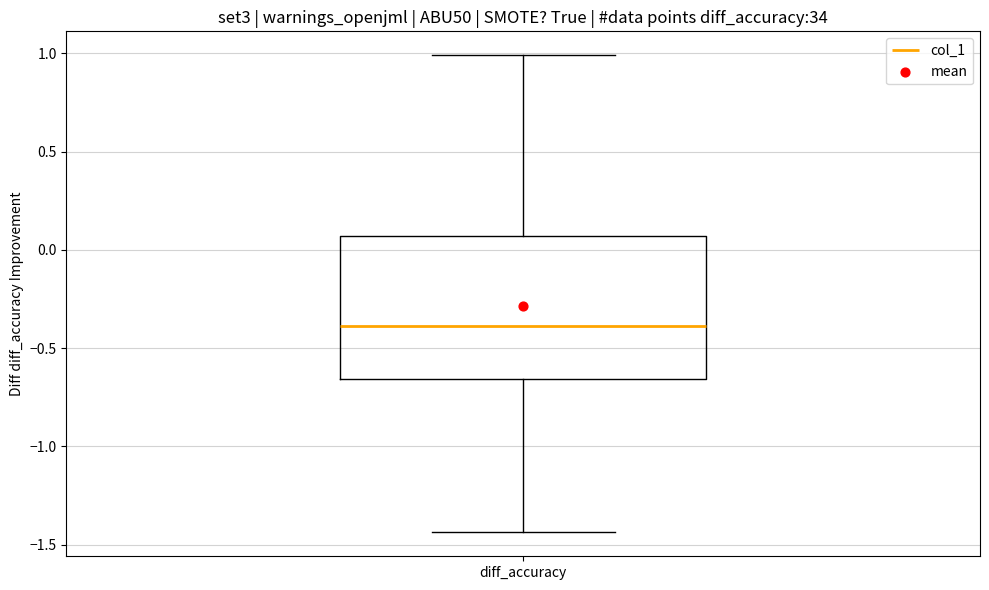

Where does the upper whisker of the box for diff_accuracy end on the y-axis? The values are not printed on the chart, so give them approximately, as read against the axis.

1.00